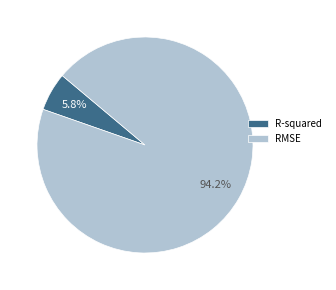

Which slice is the largest?

RMSE